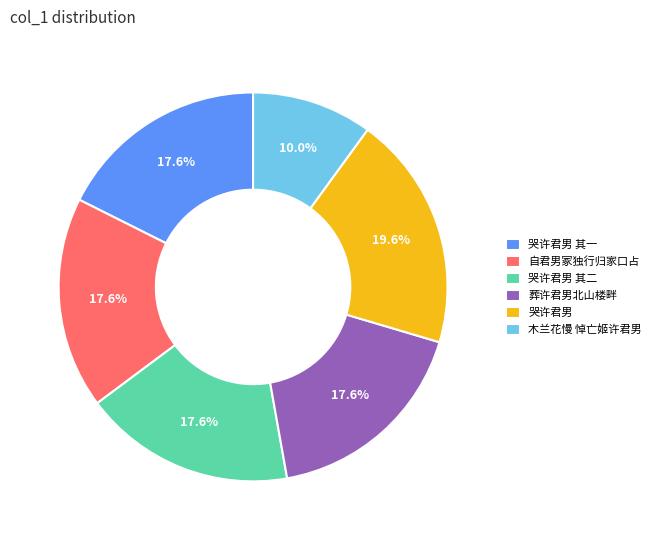

What is the smallest slice in the pie chart?

木兰花慢 悼亡姬许君男